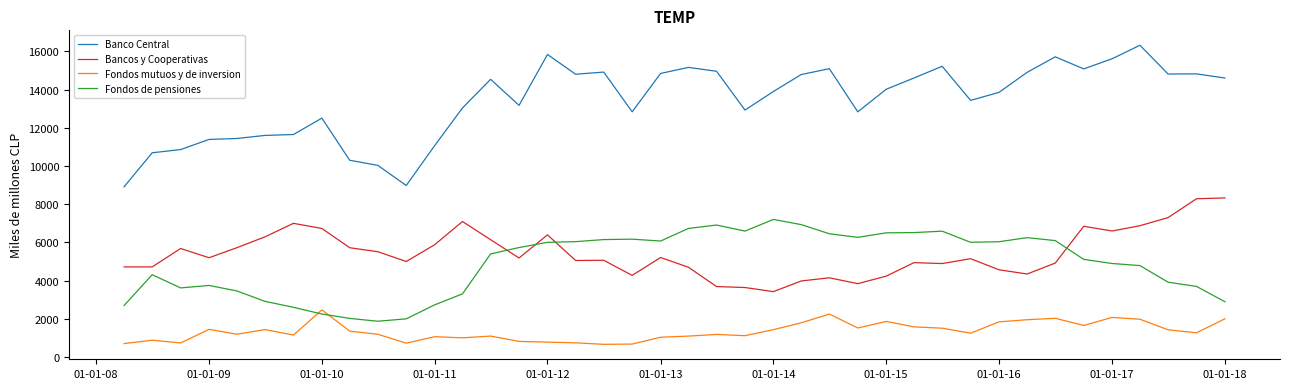

True or false: Banco Central and Fondos de pensiones intersect in this chart.

False